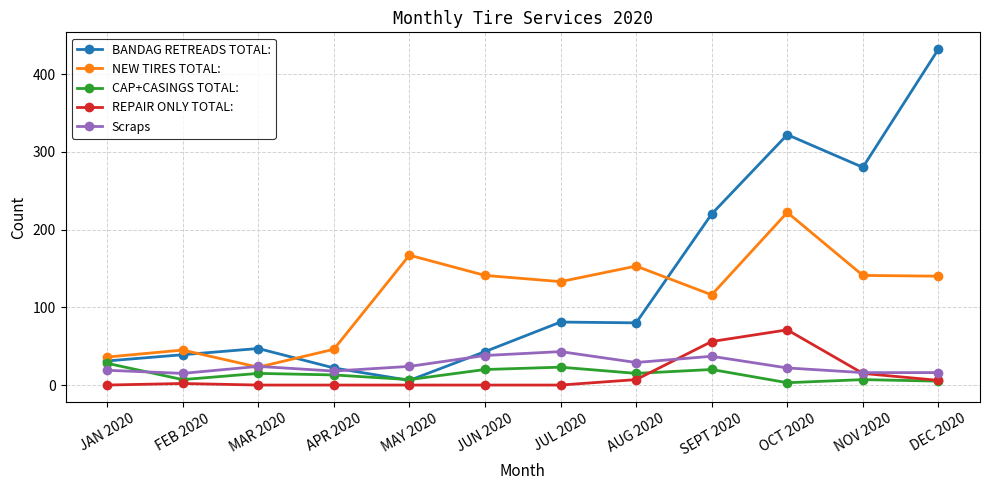

What is the value of the REPAIR ONLY TOTAL: point at the 8th from the left?

7